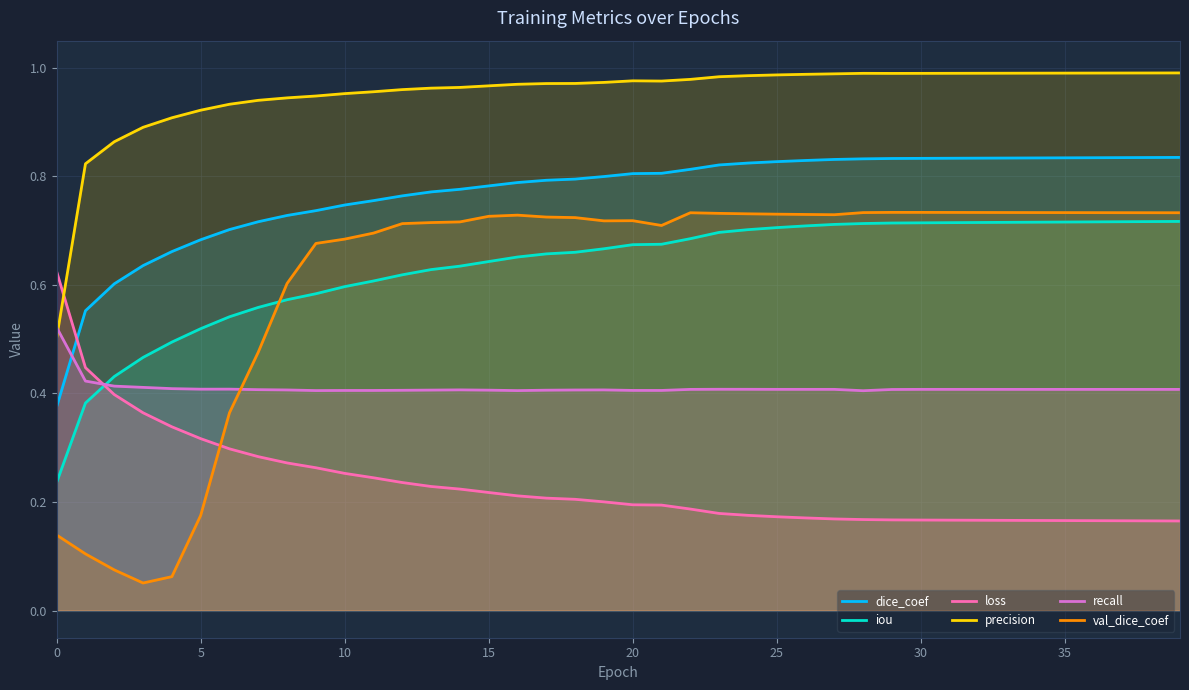

What is the smallest value displayed?

0.1